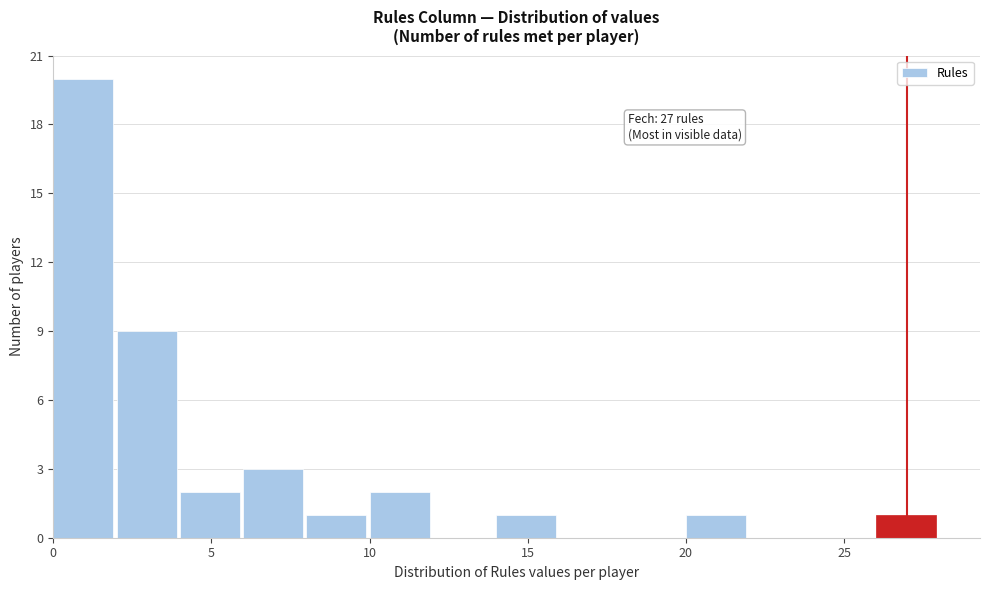

Over which range of the x-axis is the bar tallest?

0 to 2